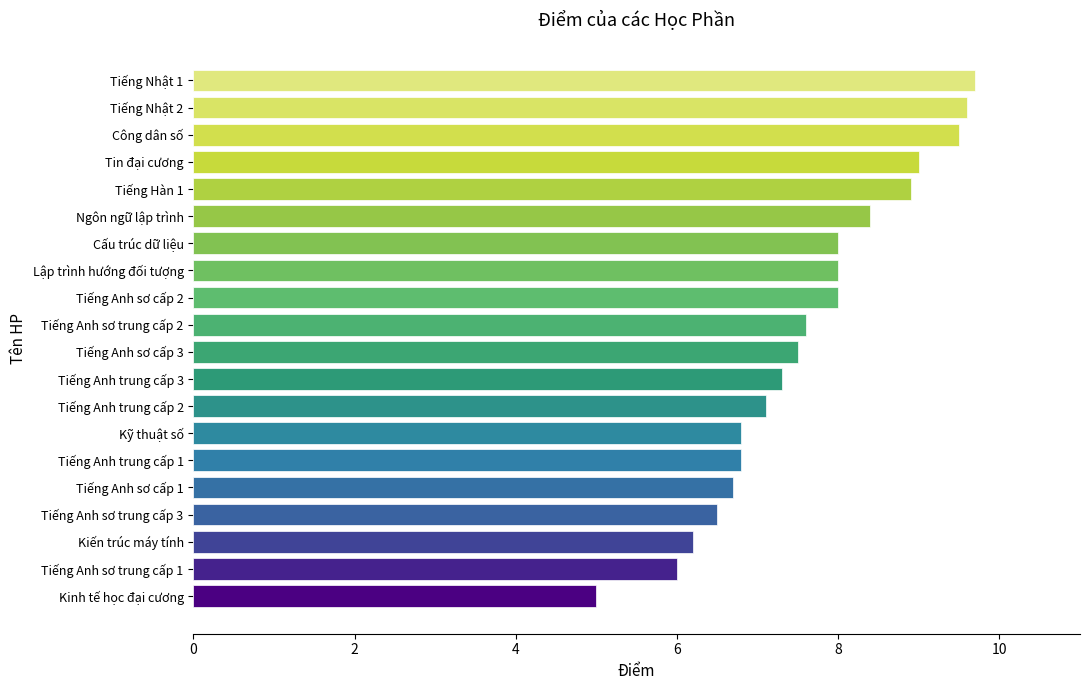

What value does the data have at Kiến trúc máy tính?

6.2